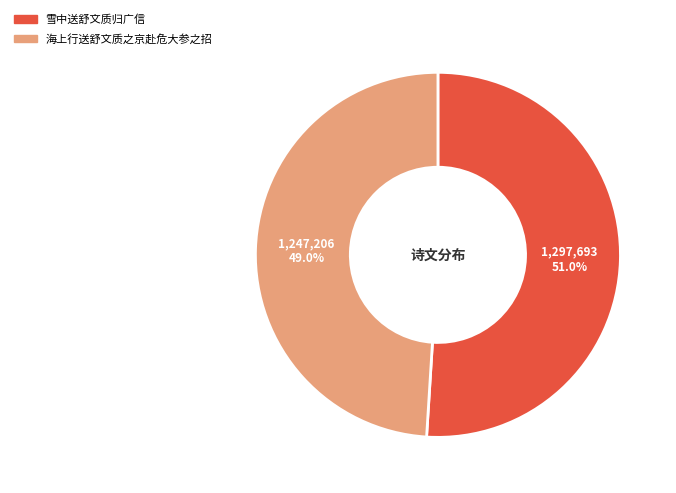

To the nearest percent, what is the average slice percentage?

50%